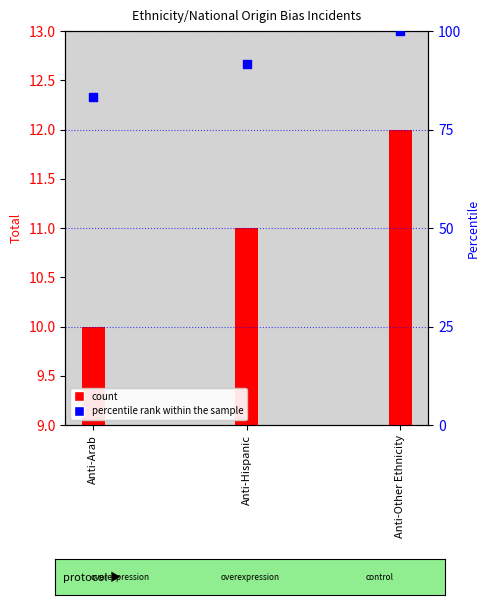

At how many categories does at least one series exceed 74?

3